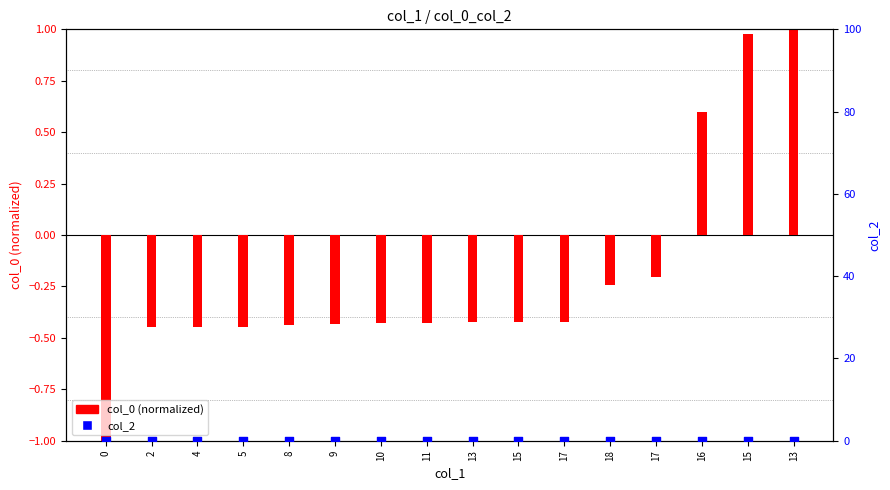

Which series contains the lowest Y value?

col_0 (normalized)